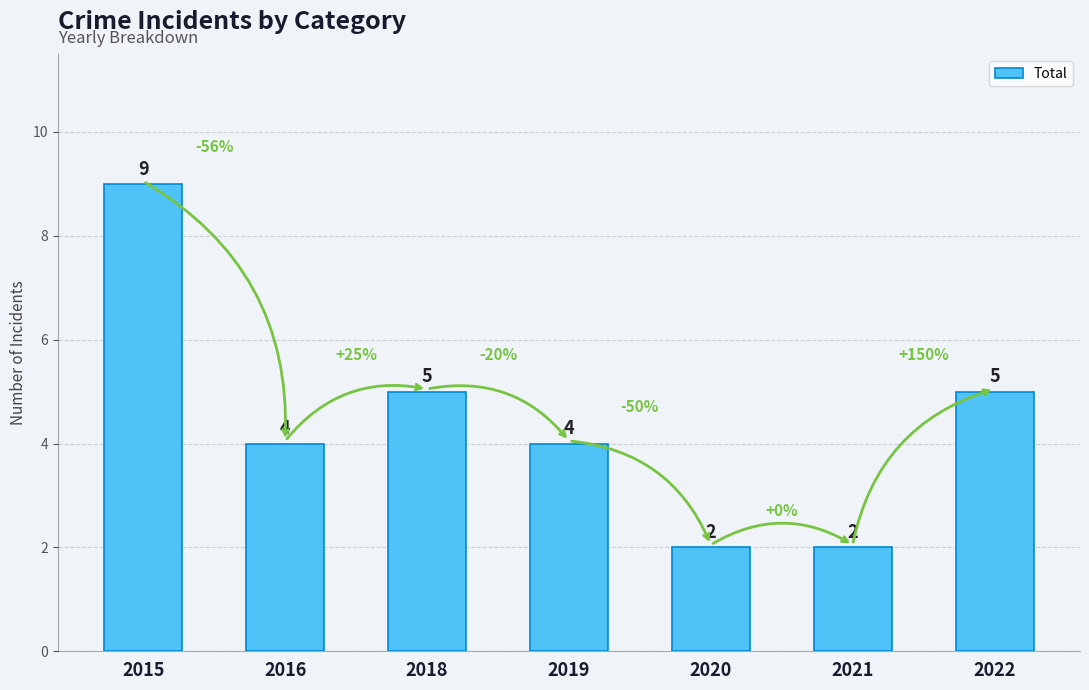

What is the difference between the maximum and minimum values?

7